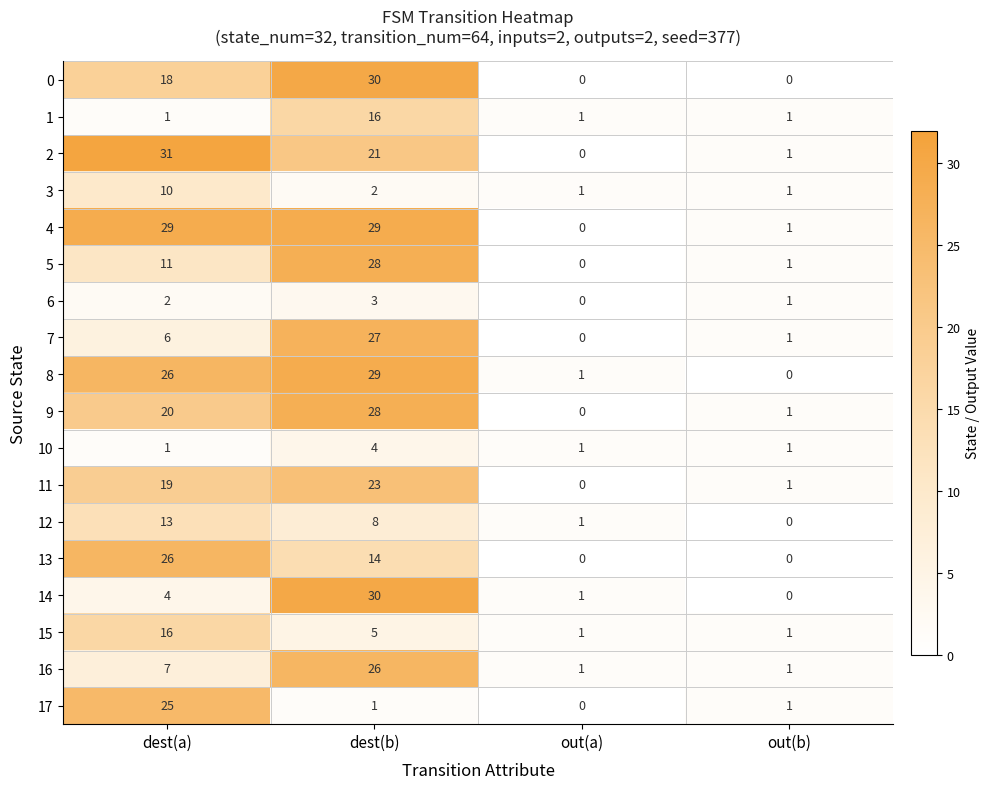

What is the difference between the highest and lowest values at dest(a)?

30